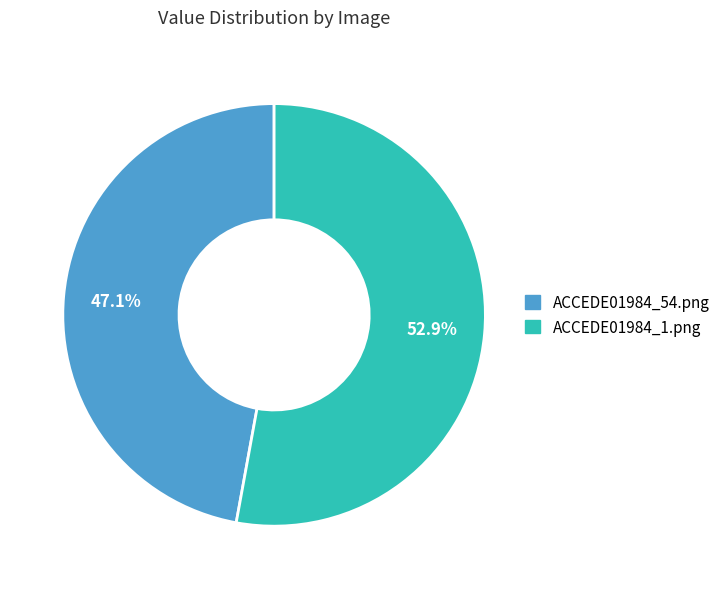

What percentage is the ACCEDE01984_1.png slice, to the nearest percent?

53%